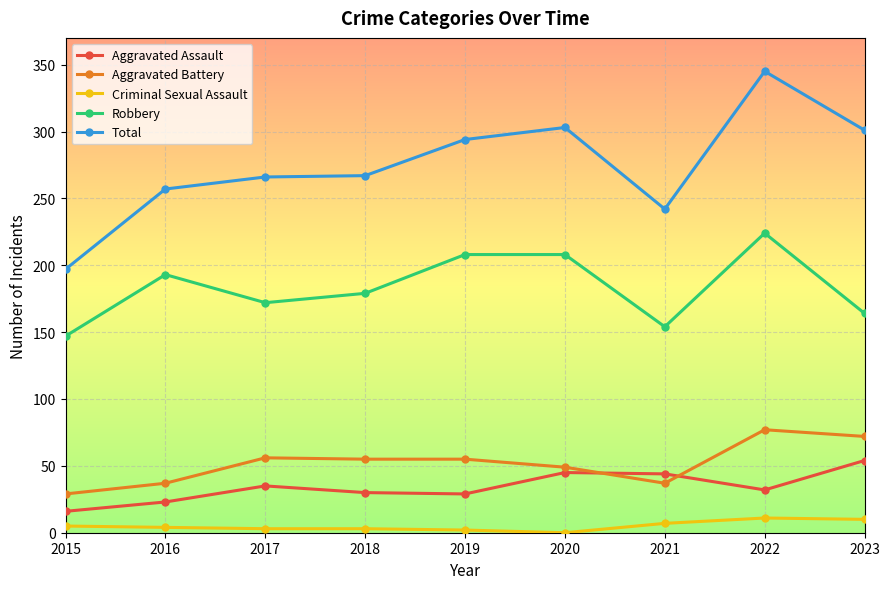

Is it true that Aggravated Battery equals 75 at 2020?

False